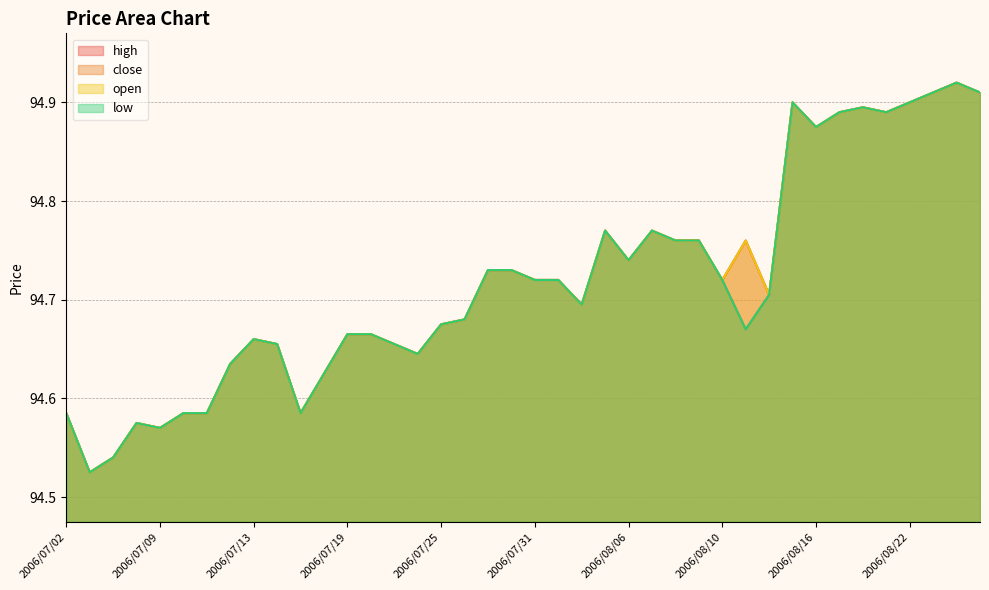

What is the sum of all high values?

3788.8